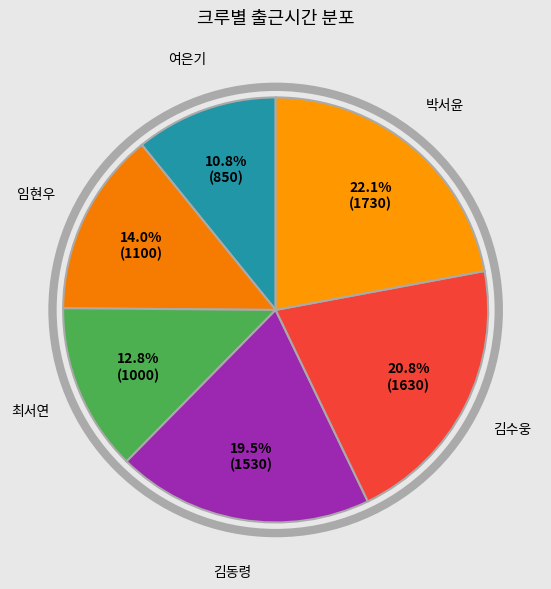

How many segments does this pie chart have?

6